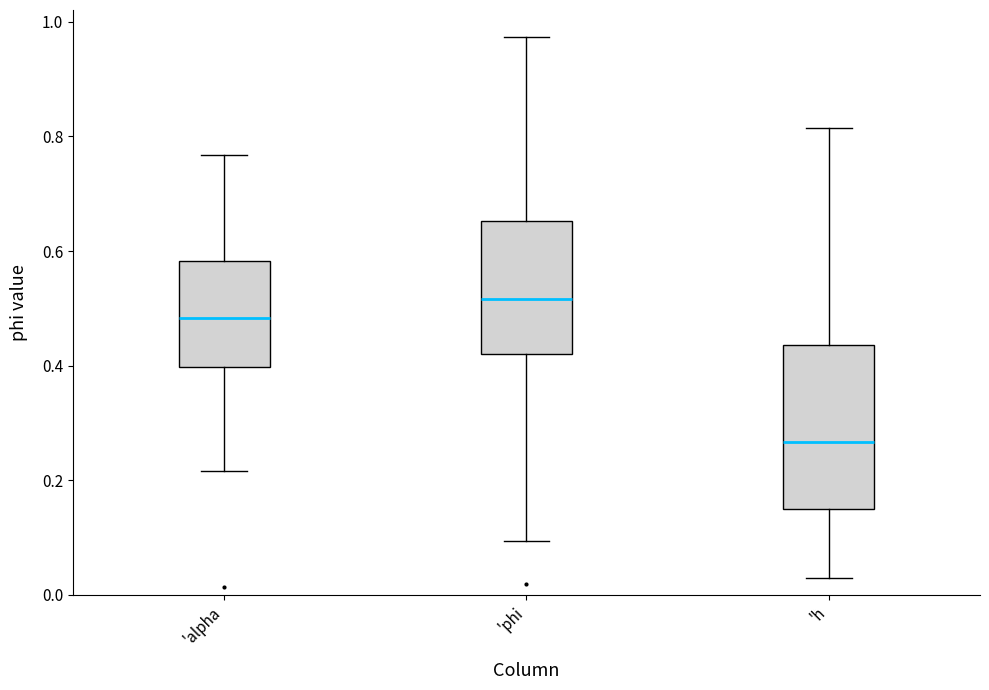

Reading left to right, read every box against the y-axis: the position of its median line, the range the box covers, and the ends of its whiskers. The values are not printed on the chart, so give them approximately, as read against the axis.

'alpha: median 0.48, box 0.40 to 0.58, whiskers 0.22 to 0.76
'phi: median 0.52, box 0.42 to 0.66, whiskers 0.10 to 0.98
'h: median 0.26, box 0.16 to 0.44, whiskers 0.04 to 0.82